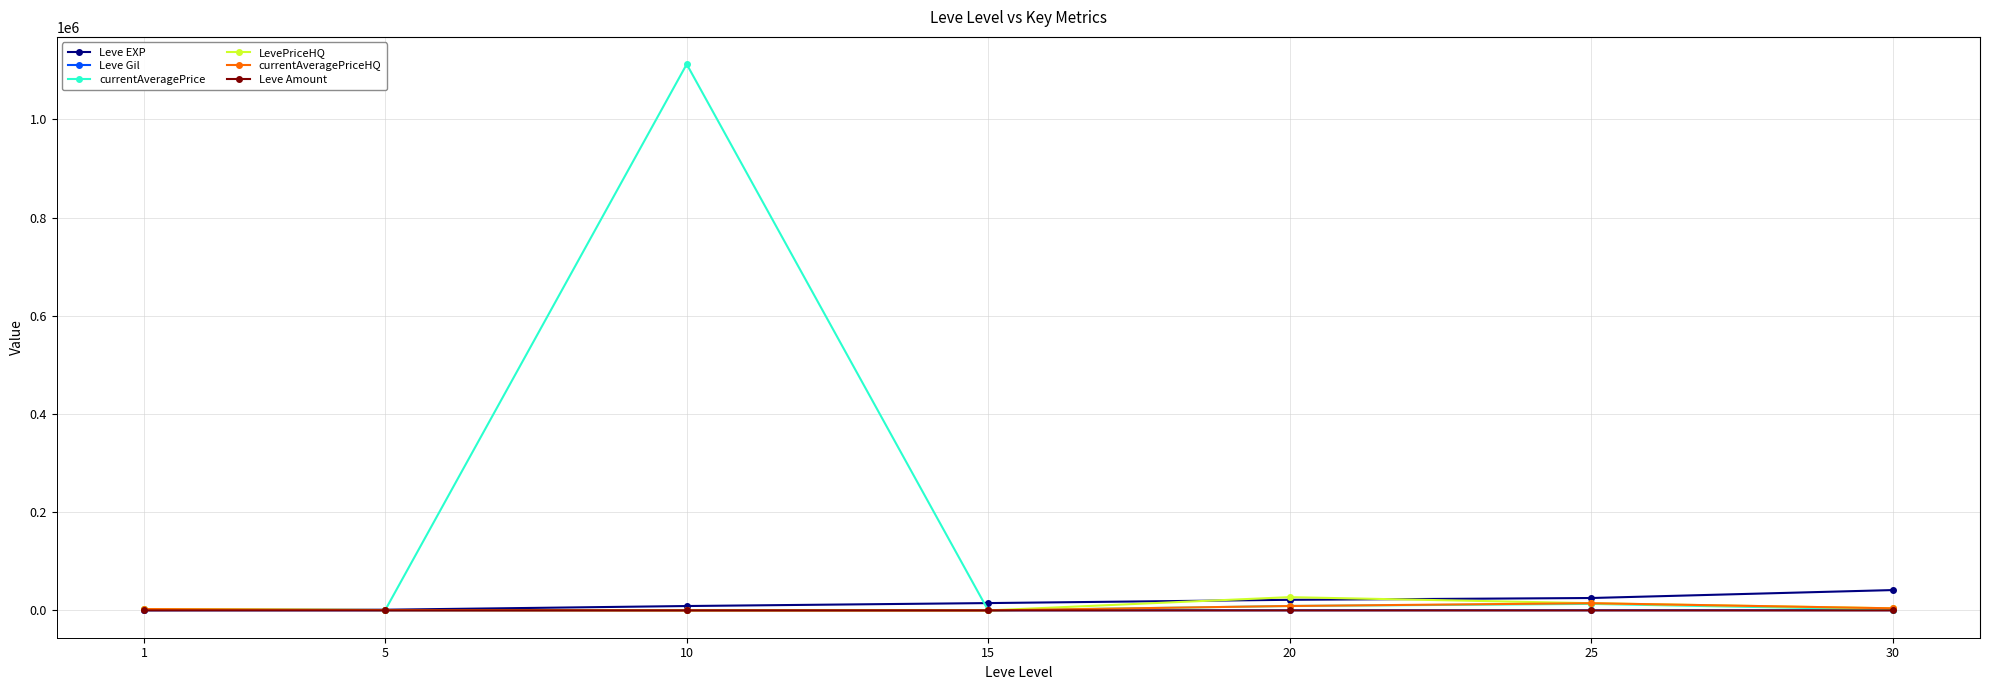

Which series has the largest total across all categories?

currentAveragePrice